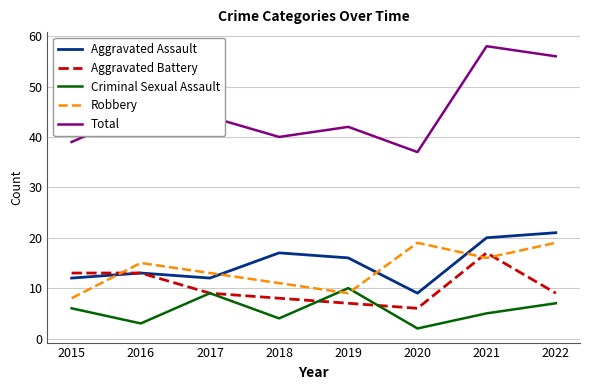

What are all the series names shown in the legend?

Aggravated Assault, Aggravated Battery, Criminal Sexual Assault, Robbery, Total